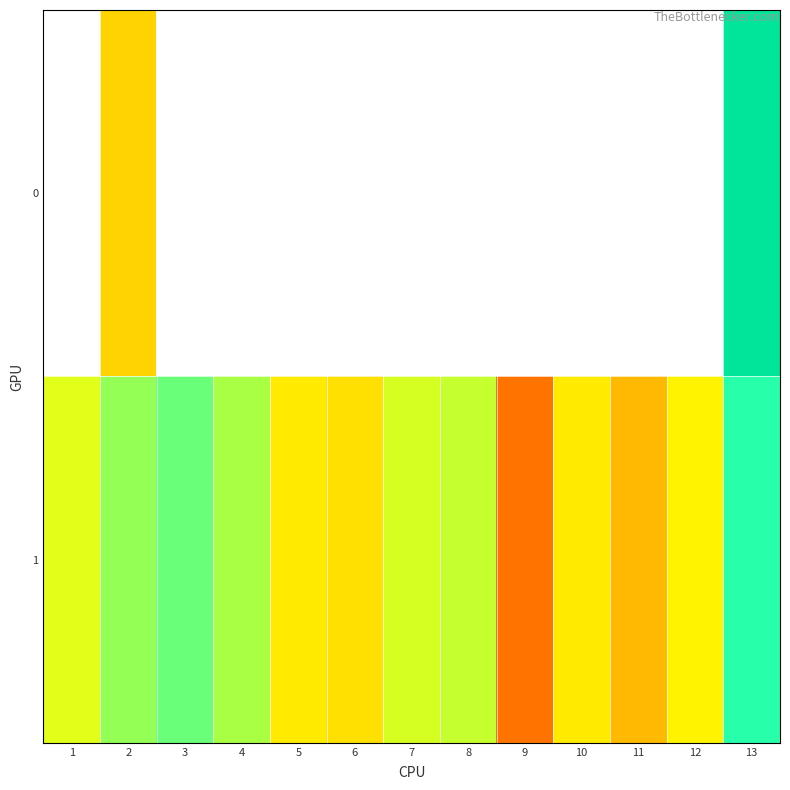

Between 4 and 10, which series saw the biggest shift?

1